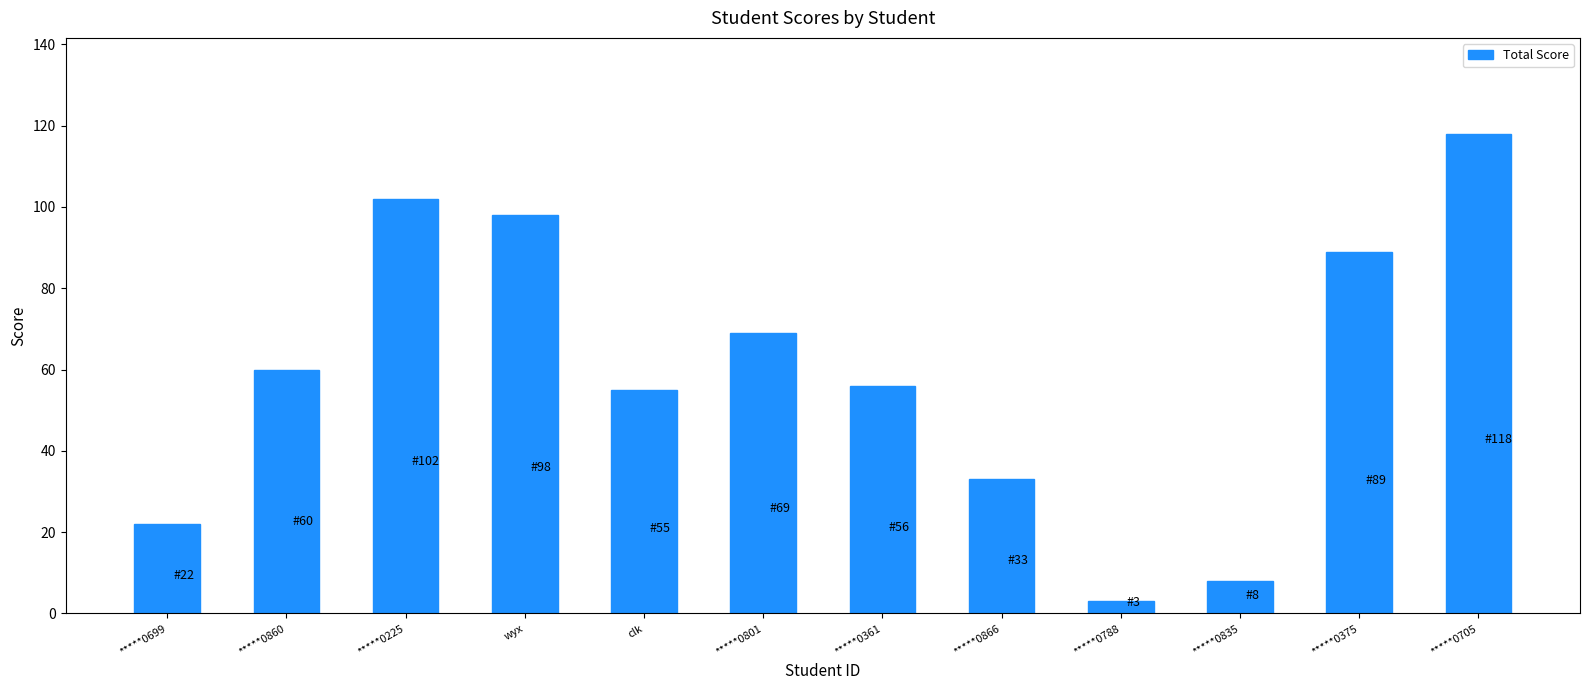

What is the sum of the values at *****0866 and *****0225?

135